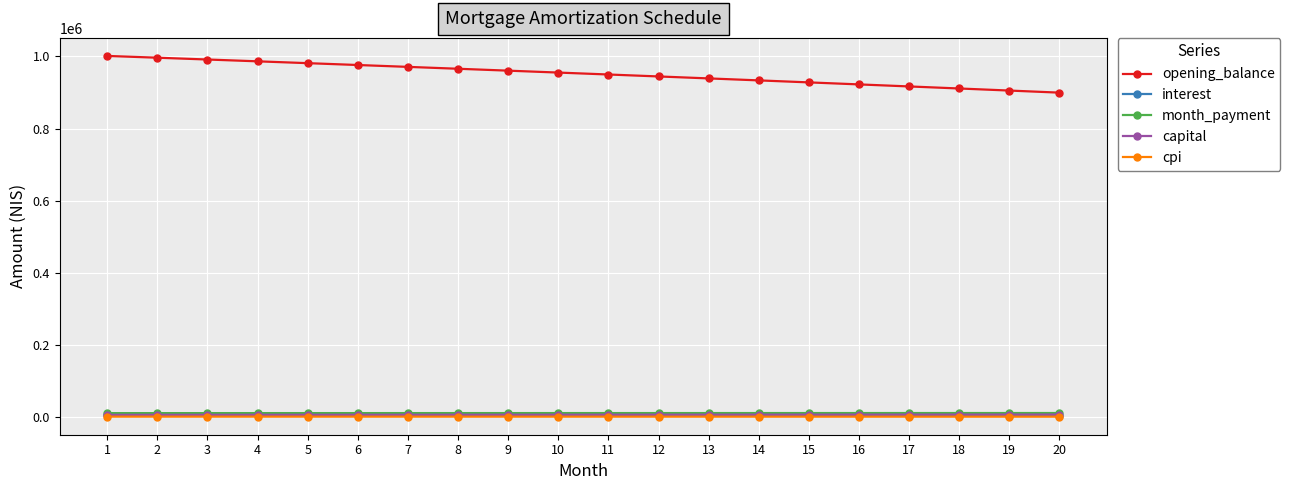

What is the minimum value shown in the chart?

1115.7